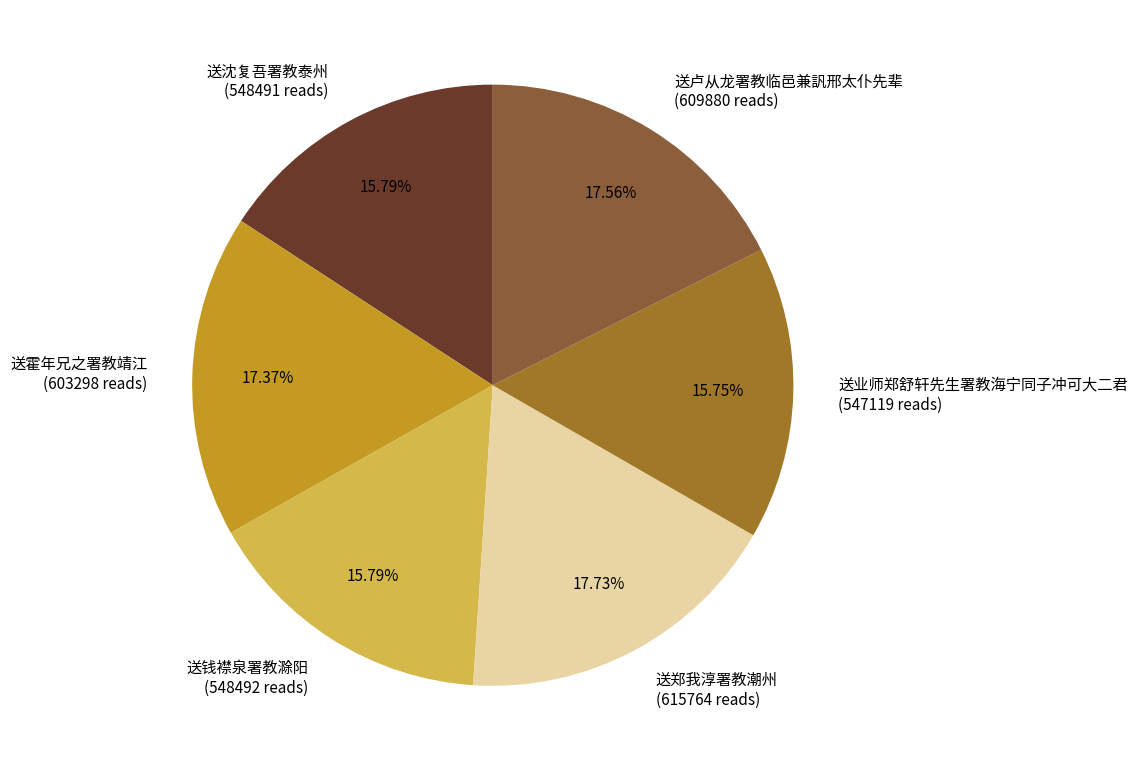

To the nearest percent, what percentage of the pie is 送霍年兄之署教靖江?

17%